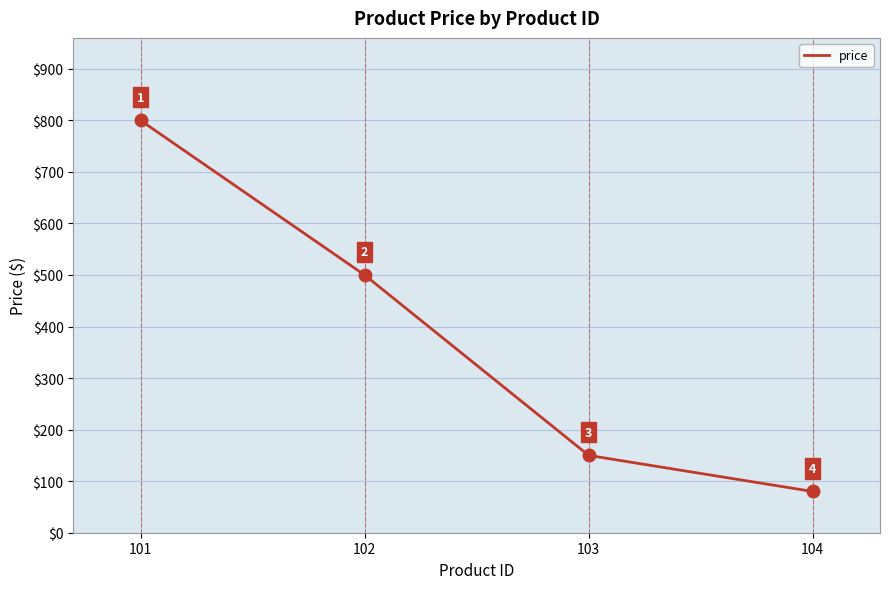

What is the sum of all values?

1530